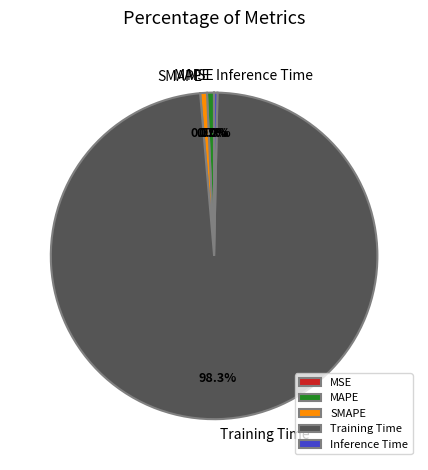

To the nearest percent, what portion does MAPE represent?

1%